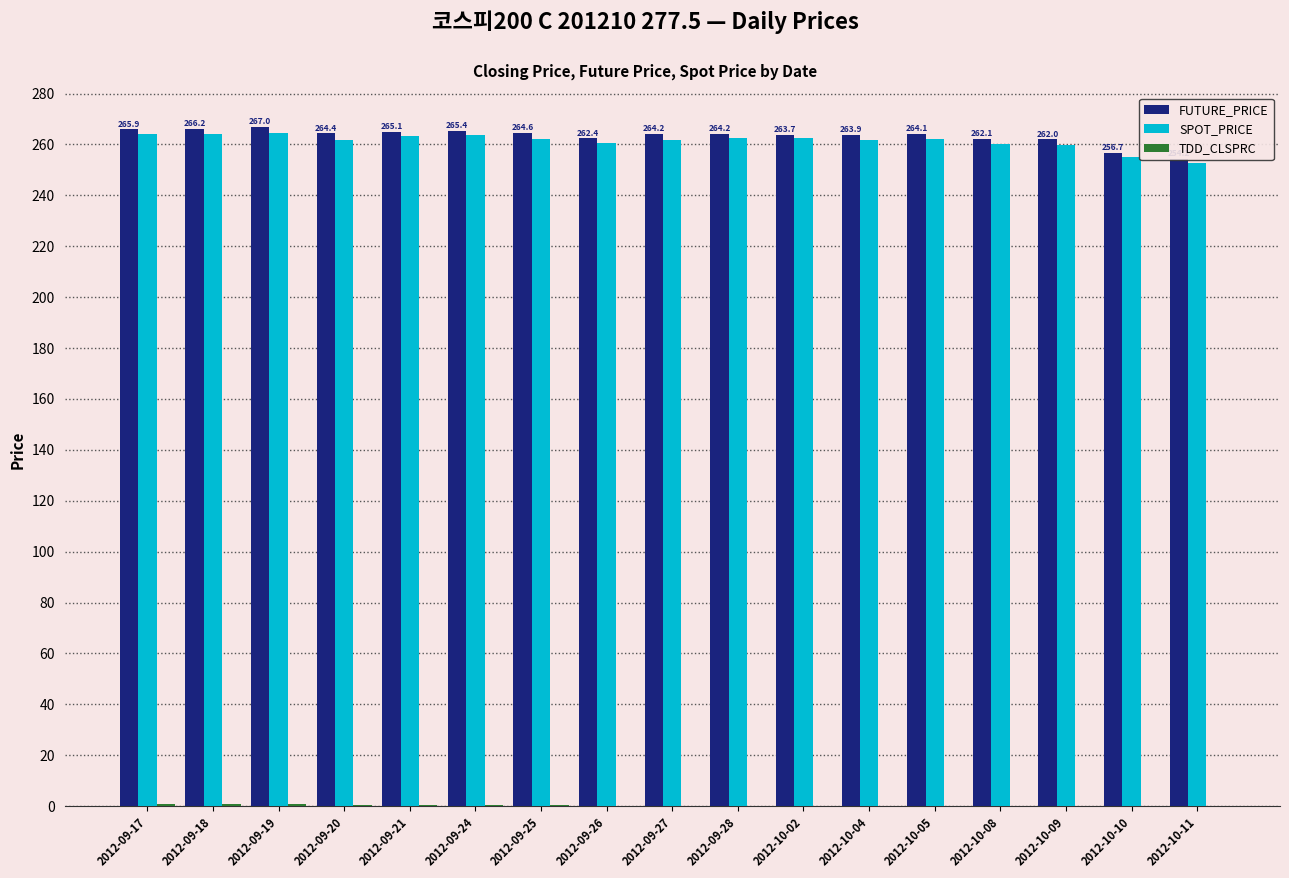

What is the label of the 17th bar from the right?

2012-09-17